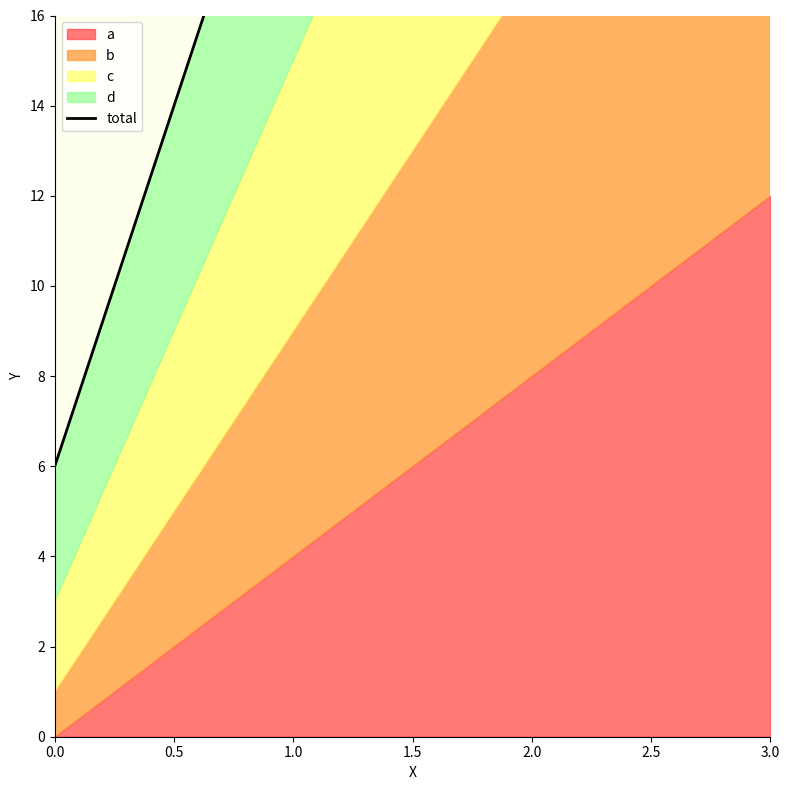

What is the value of the 4th point from the left?

54